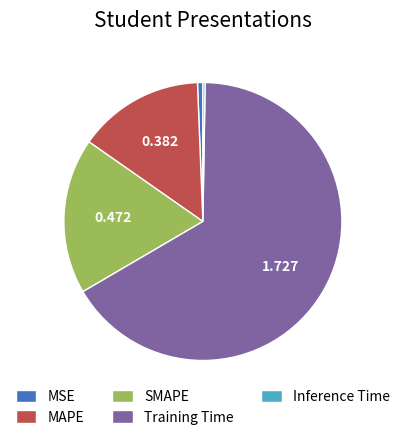

Which has a higher value, Training Time or SMAPE?

Training Time